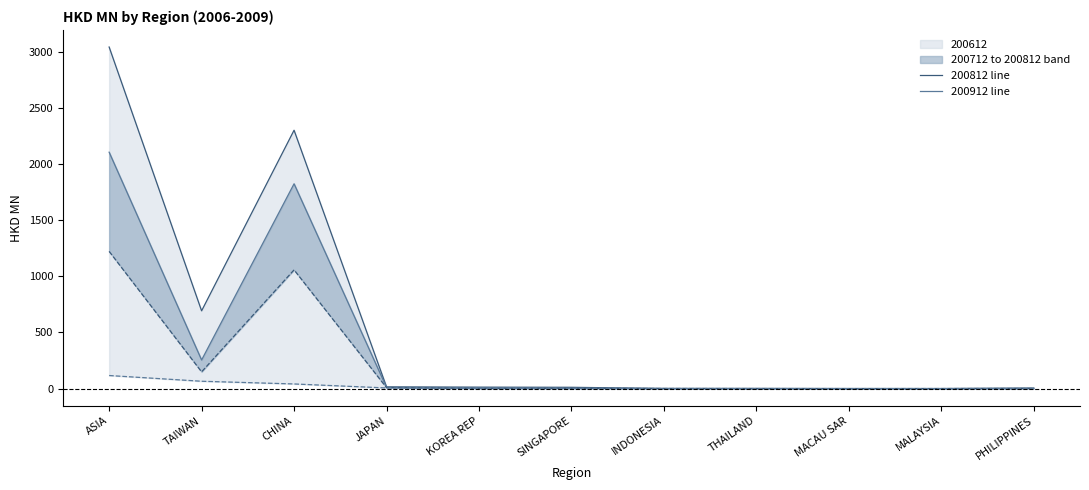

Where is the first local maximum for 200712?

CHINA